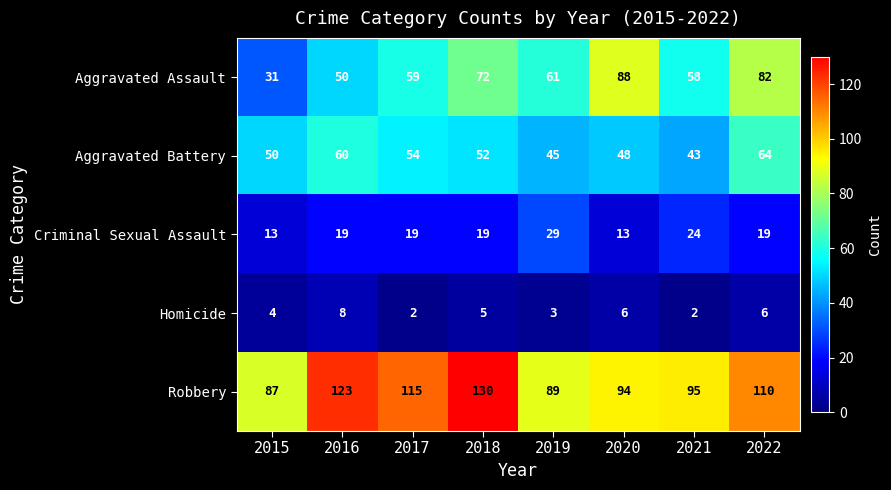

Which series has the largest range (max minus min)?

Aggravated Assault